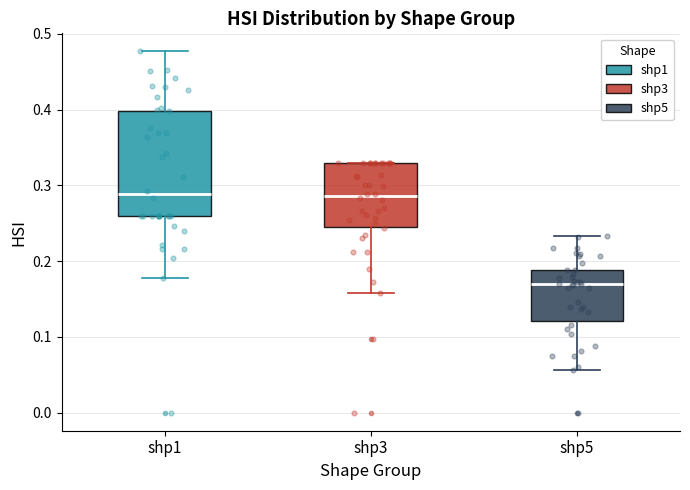

Reading left to right, transcribe this box plot: for each box, give where its median line is, the range the box spans, and where its two whiskers end, as read against the y-axis. The values are not printed on the chart, so give them approximately, as read against the axis.

shp1: median 0.29, box 0.26 to 0.40, whiskers 0.18 to 0.48
shp3: median 0.29, box 0.24 to 0.33, whiskers 0.16 to 0.33
shp5: median 0.17, box 0.12 to 0.19, whiskers 0.06 to 0.23